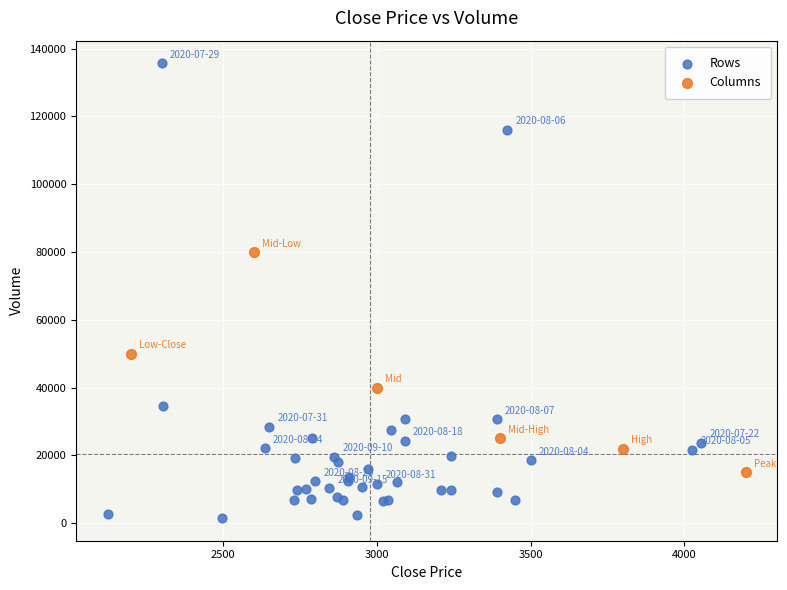

Which series contains the highest Y value?

Rows